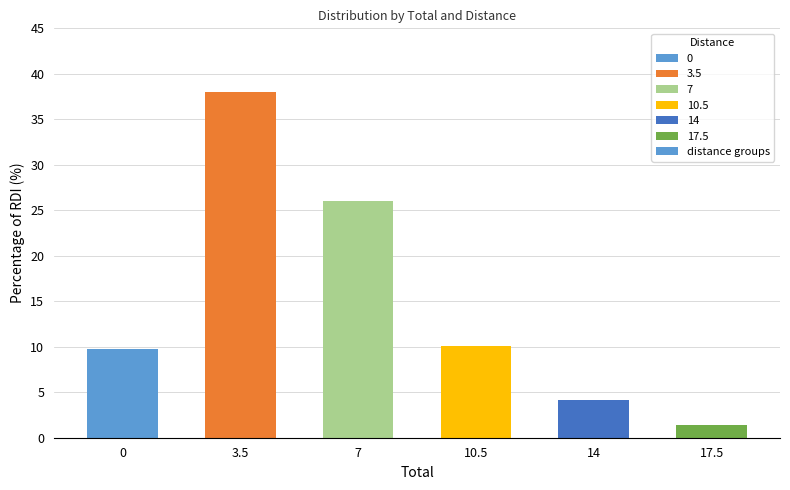

Where is the data nearest to the value 19?

7